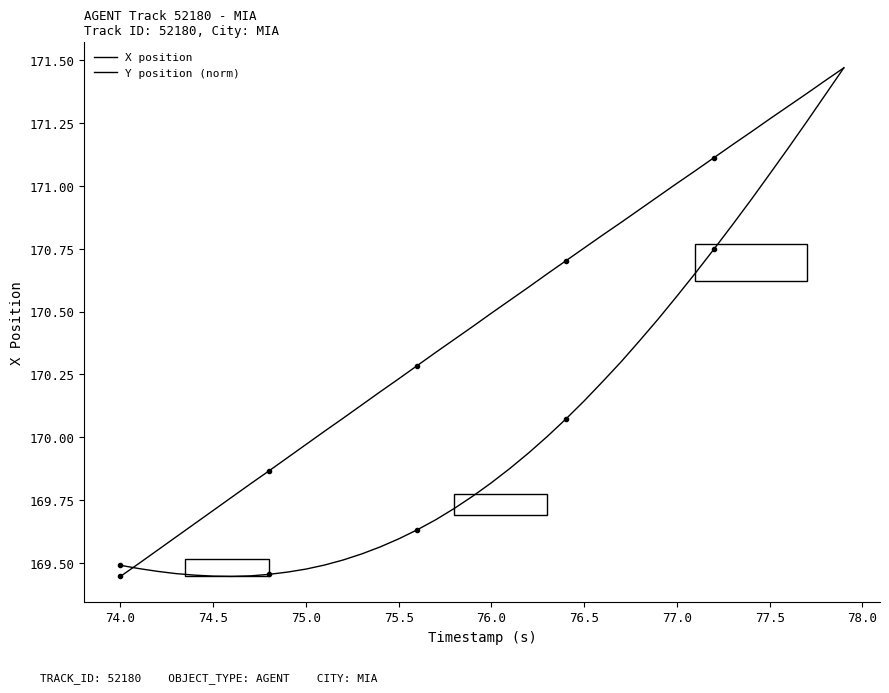

How many series are shown in this chart?

2